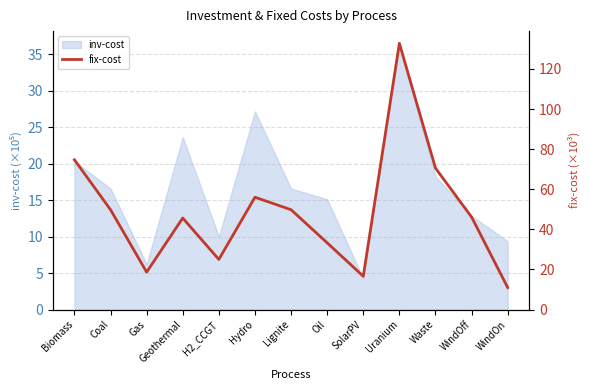

Where does the inv-cost series first go above 16?

Biomass